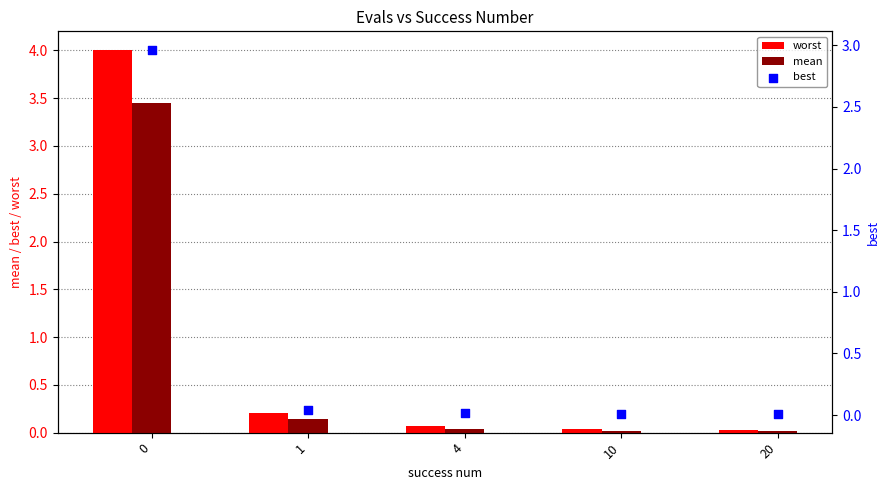

Which series has the largest total across all categories?

worst